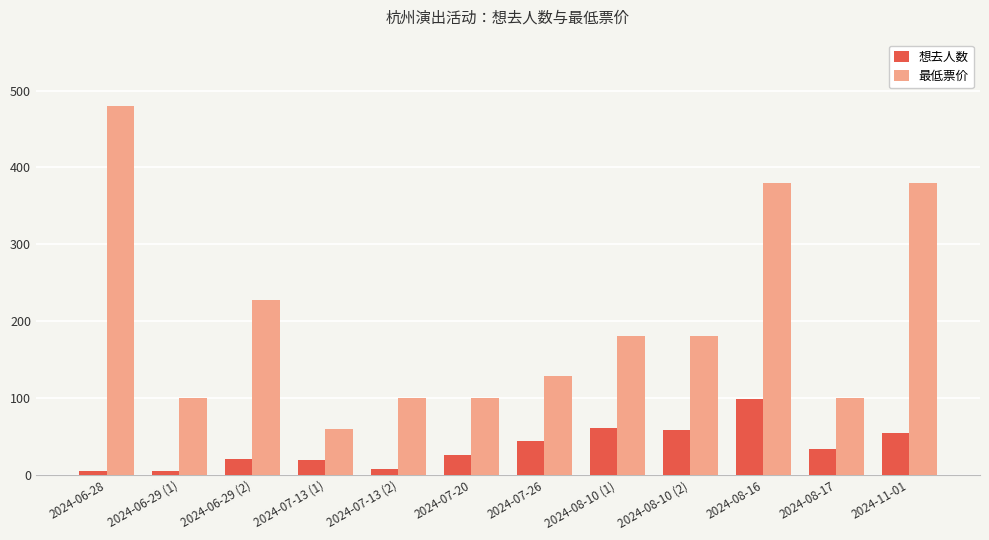

True or false: 最低票价 has a value of 128 at 2024-07-26.

True